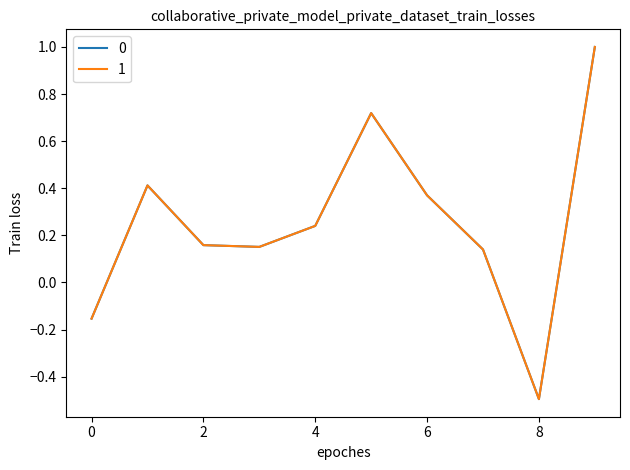

What is the smallest value displayed?

-0.5